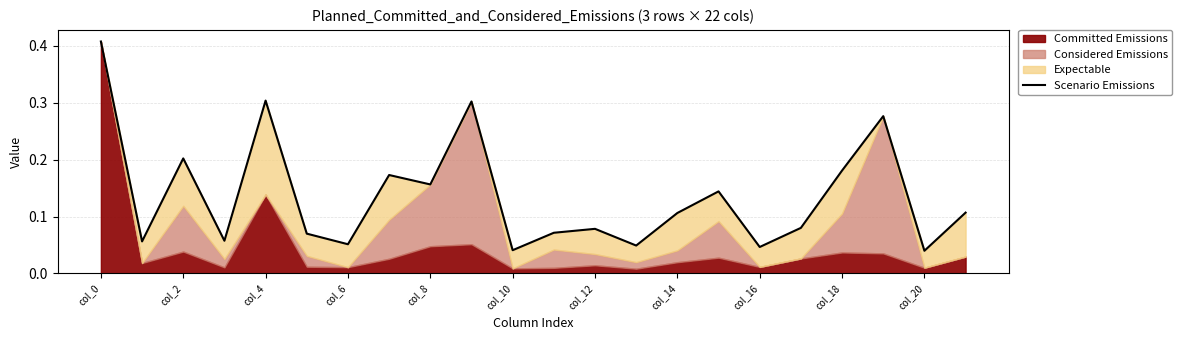

How many lines are shown in the chart?

1